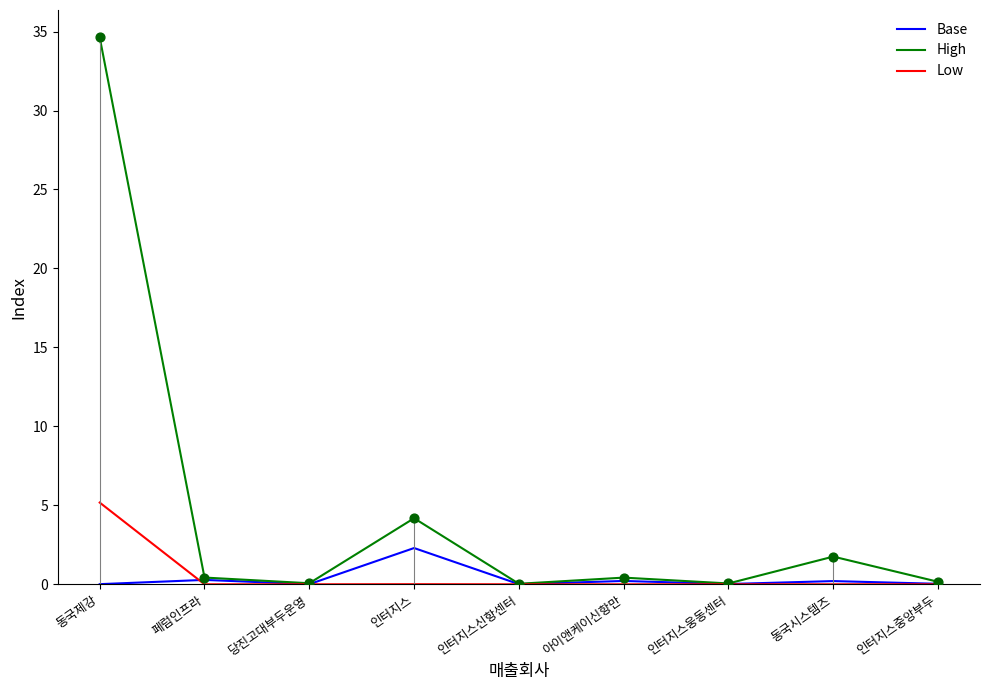

Which series has the widest spread of values?

High